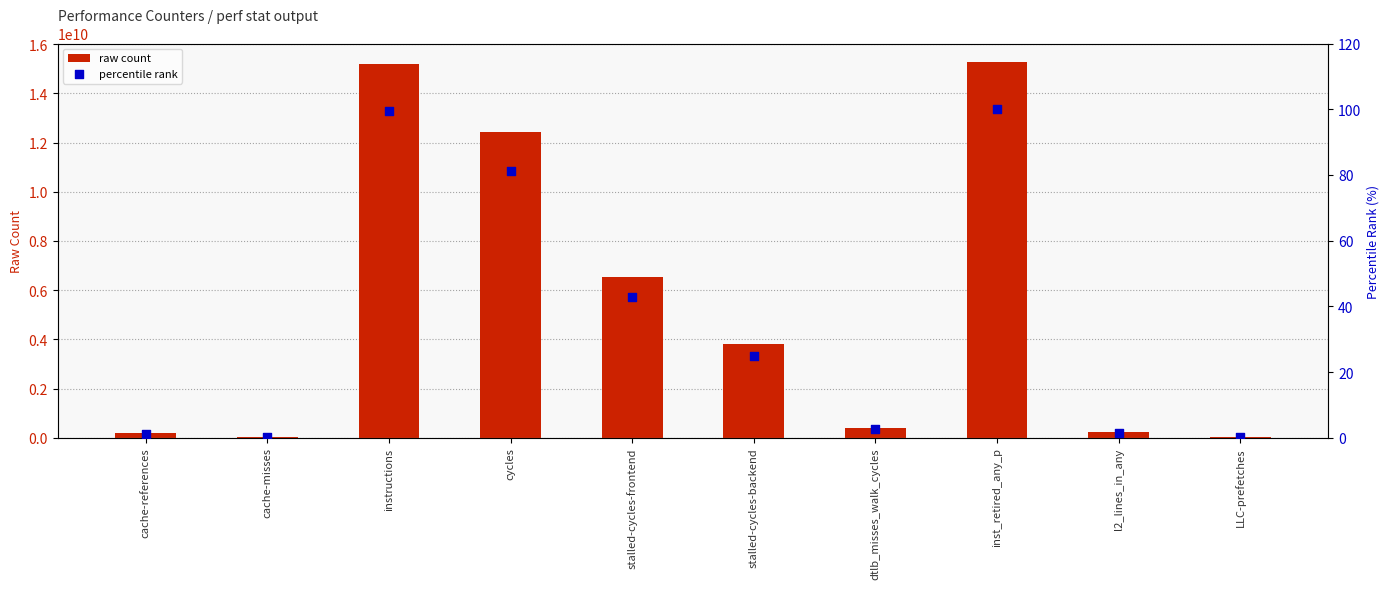

At which category is the sum across all series the highest?

inst_retired_any_p